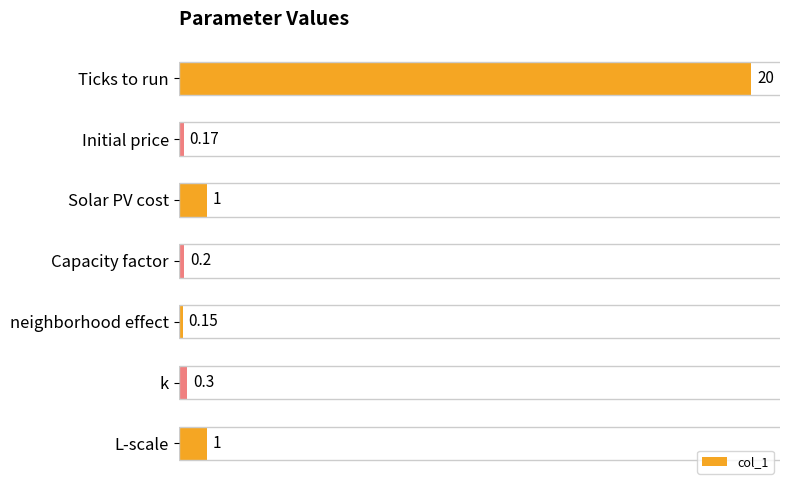

How many categories are shown in the chart?

7